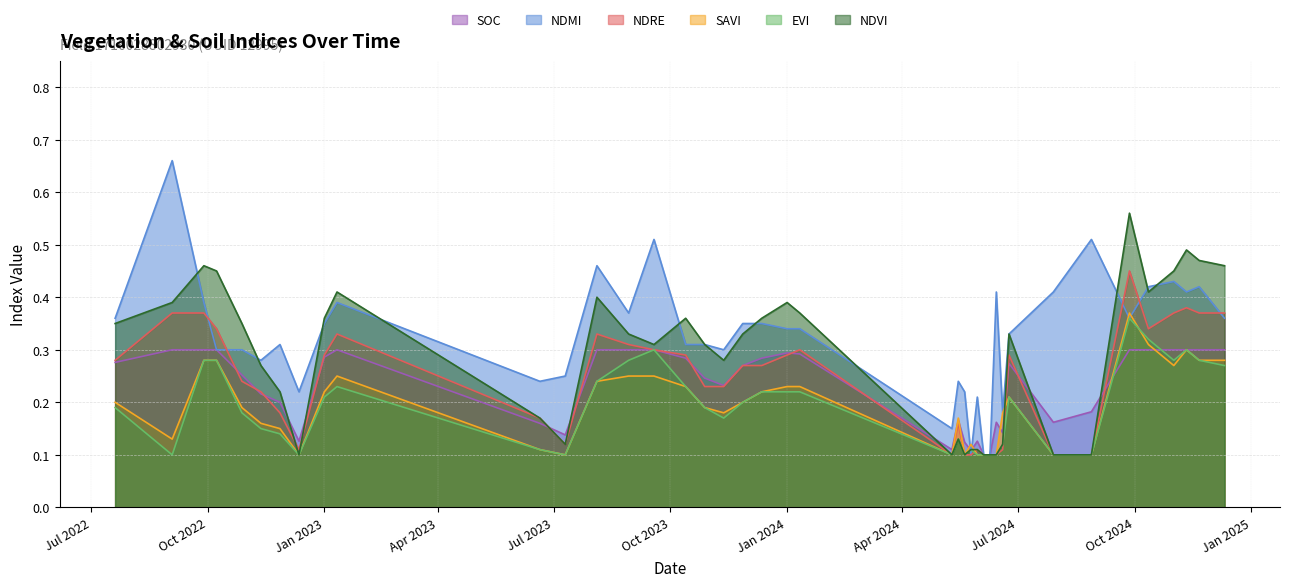

What is the difference between the highest and lowest values at 30-05-2024?

0.1